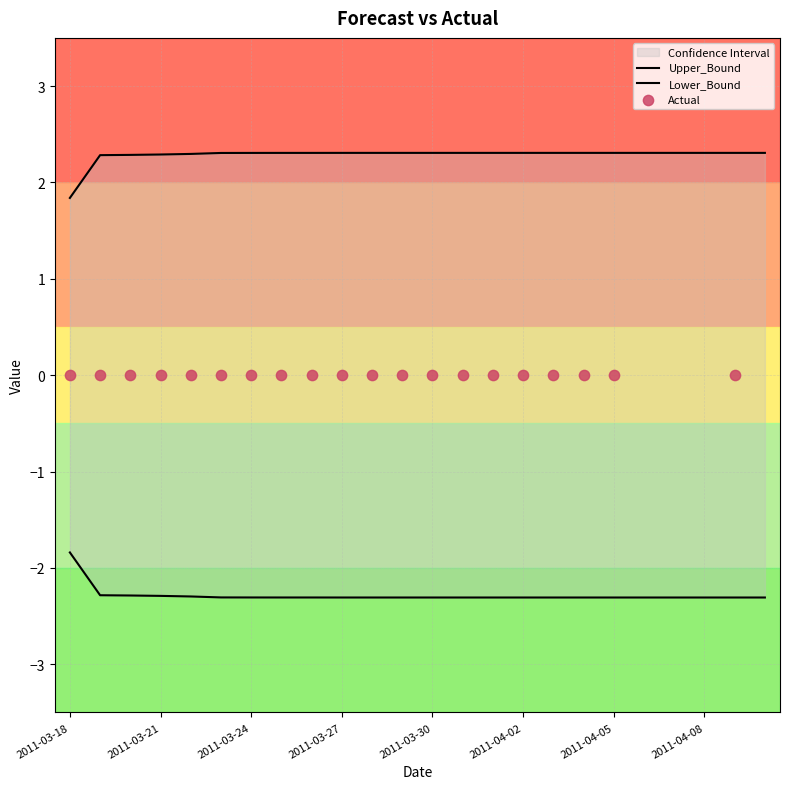

Which series has the largest total across all categories?

Upper_Bound